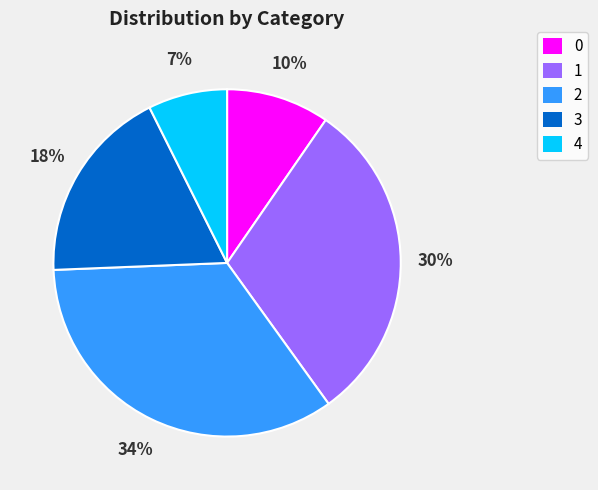

What is the ratio of the value at 4 to the value at 3?

0.4